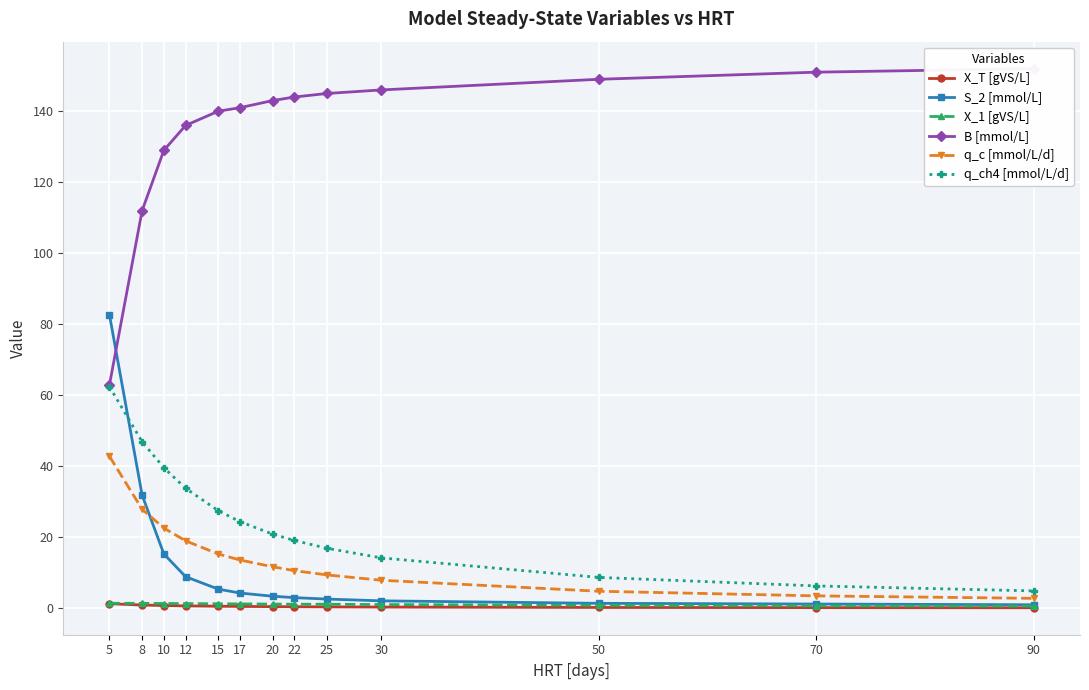

What is the lowest value of the S_2 [mmol/L] series?

1.0